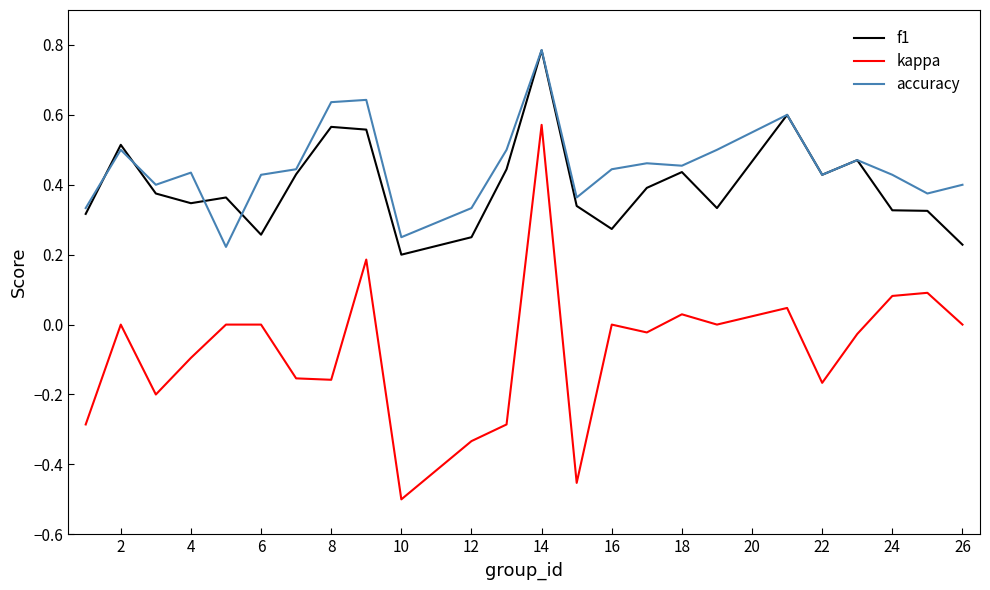

Which series has the widest spread of values?

kappa